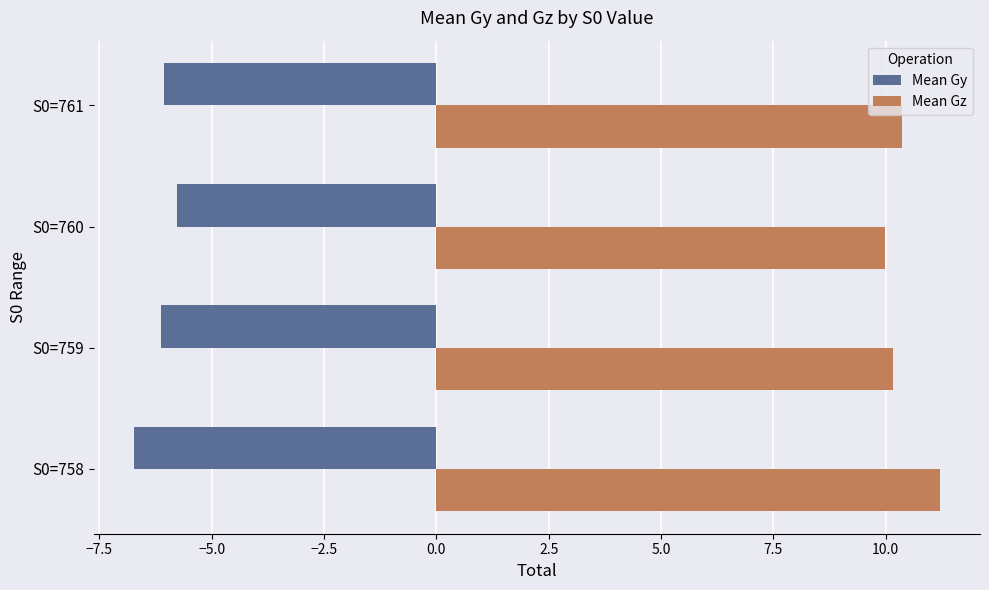

Which series has the largest total across all categories?

Mean Gz